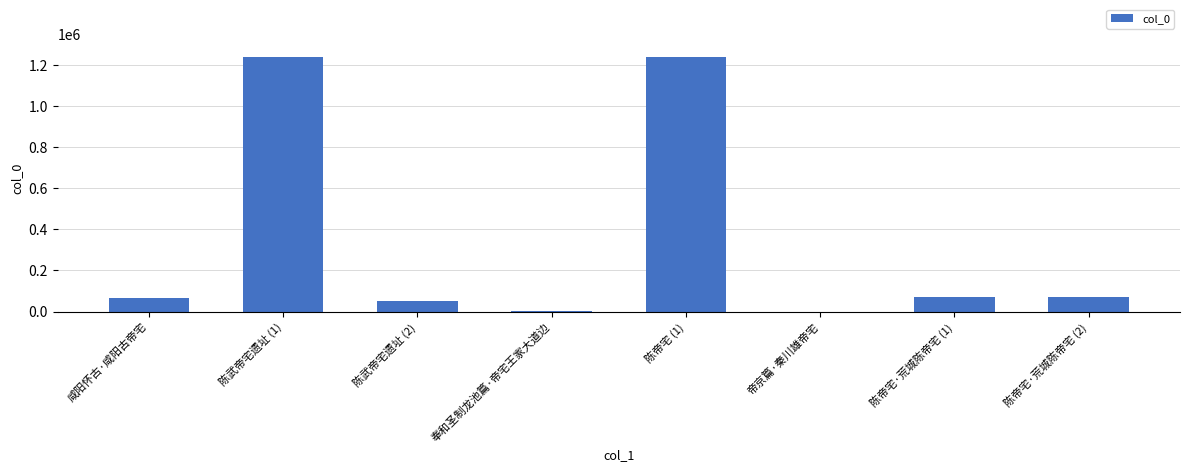

The value at 陈帝宅·荒城陈帝宅 (2) is 69643. True or false?

True